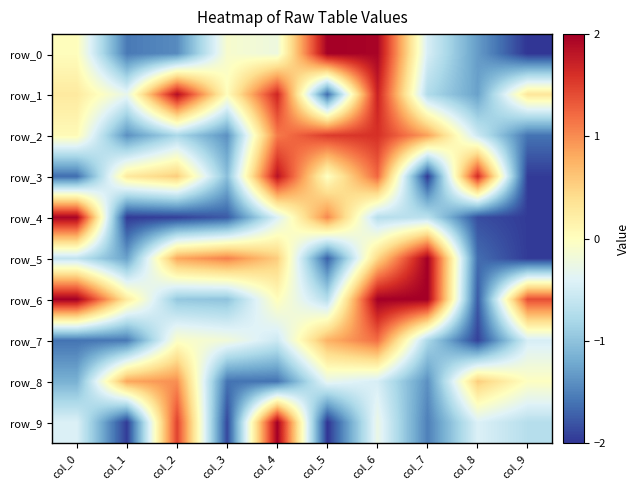

How many positive values does the row_2 series have?

5